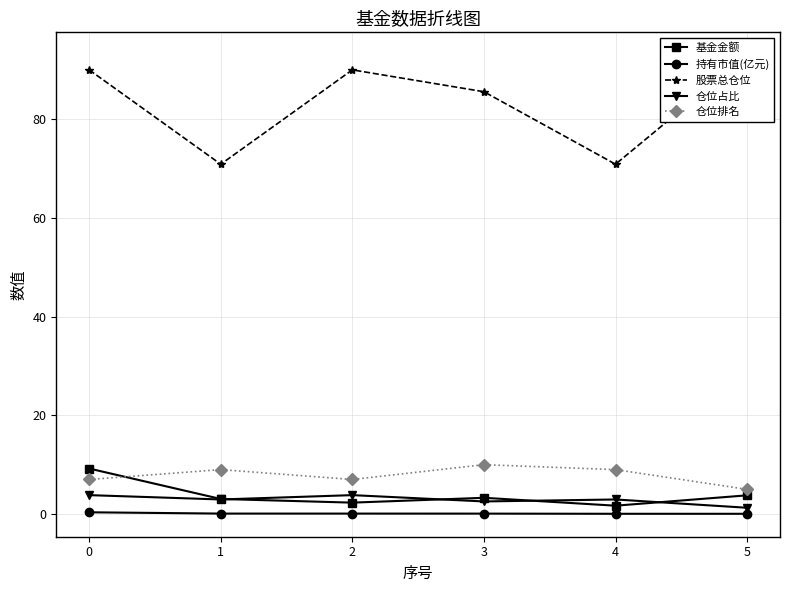

Does the chart display data point markers on the line(s)?

Yes